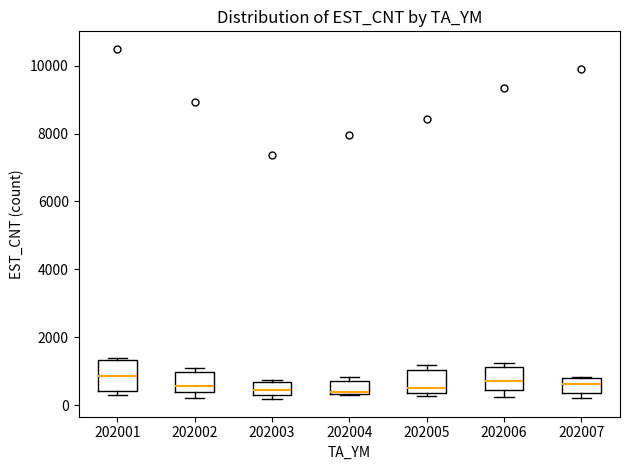

Which box is the tallest, from its lower edge to its upper edge?

202001